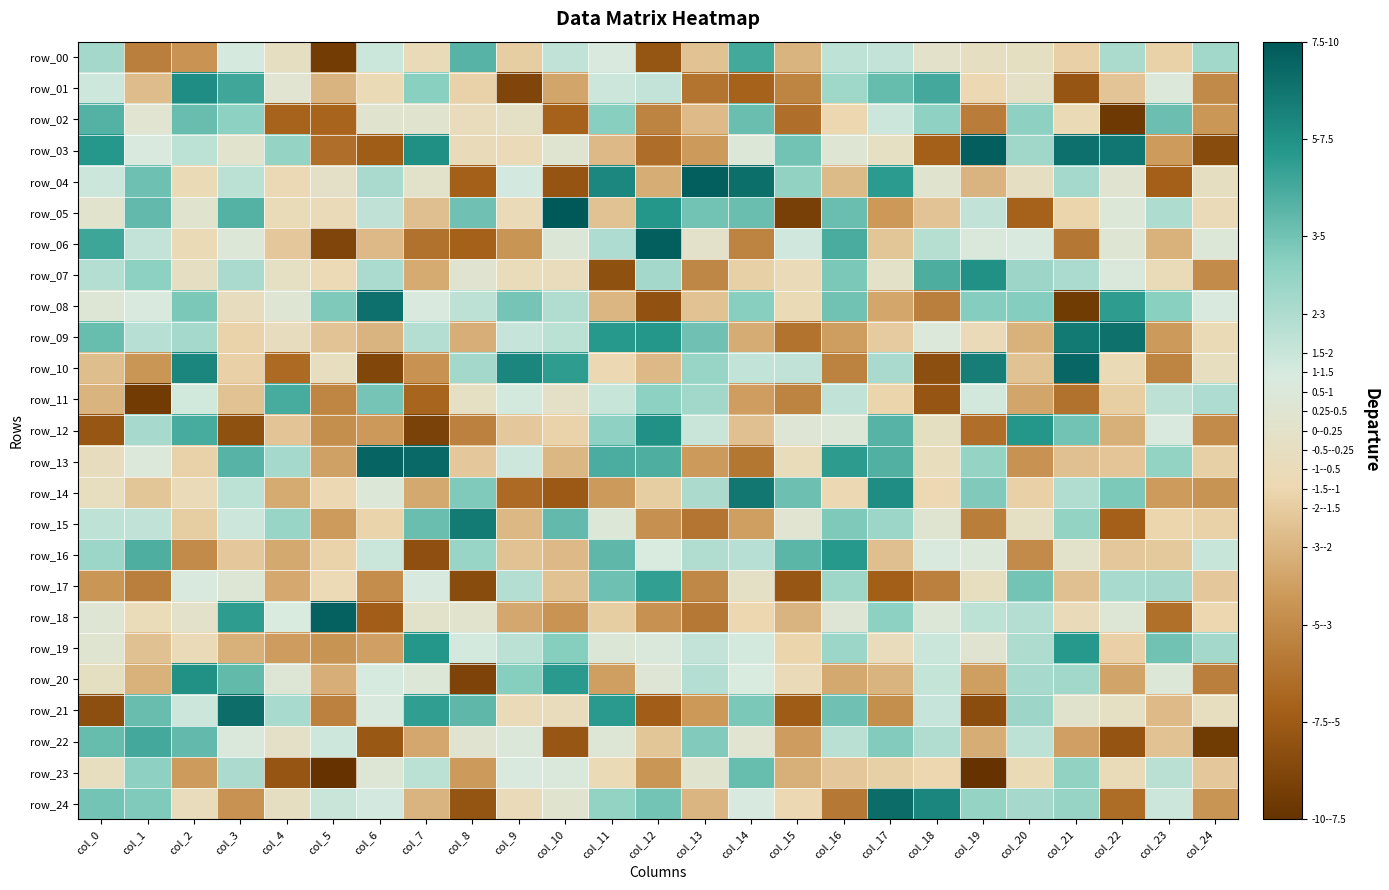

At how many categories does at least one series exceed 0?

25